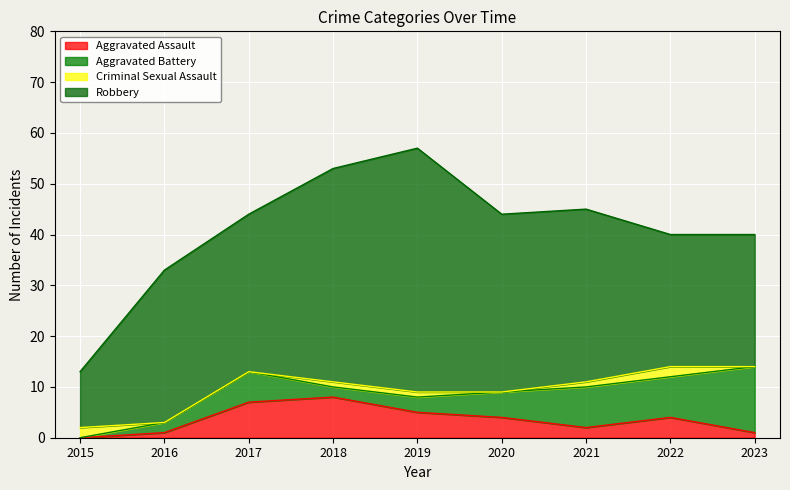

Reading left to right, transcribe all the data shown in this chart.

Aggravated Assault: 0	1	7	8	5	4	2	4	1
Aggravated Battery: 0	2	6	2	3	5	8	8	13
Criminal Sexual Assault: 2	0	0	1	1	0	1	2	0
Robbery: 11	30	31	42	48	35	34	26	26